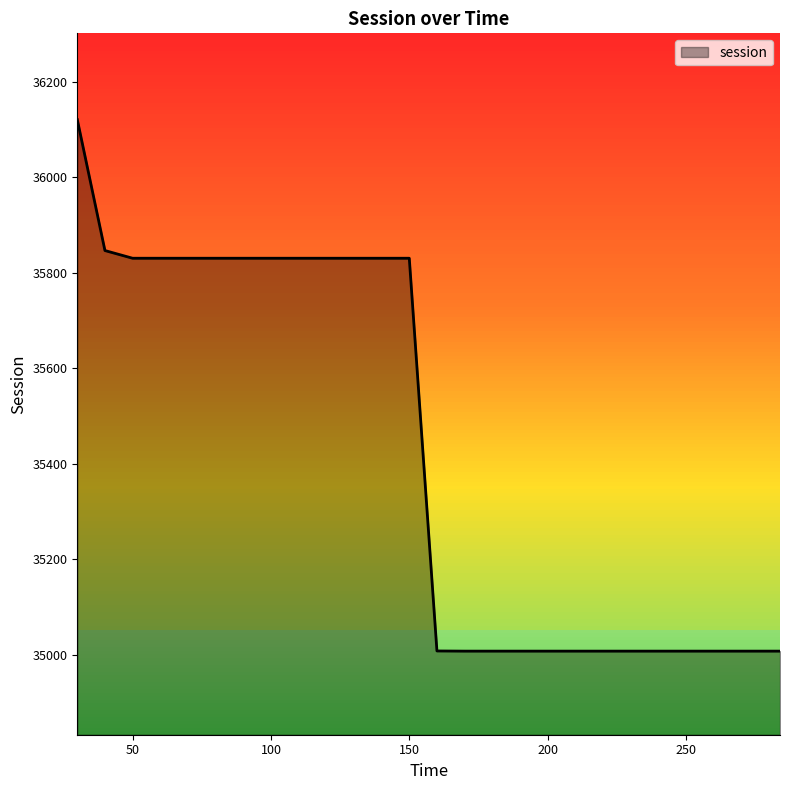

What is the smallest value displayed?

35008.0